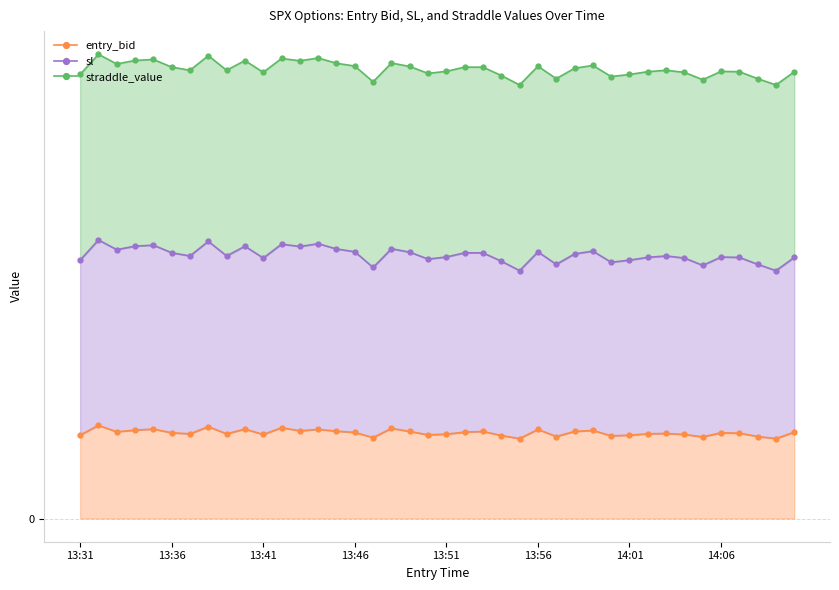

Between 38 and 24, which is larger?

38